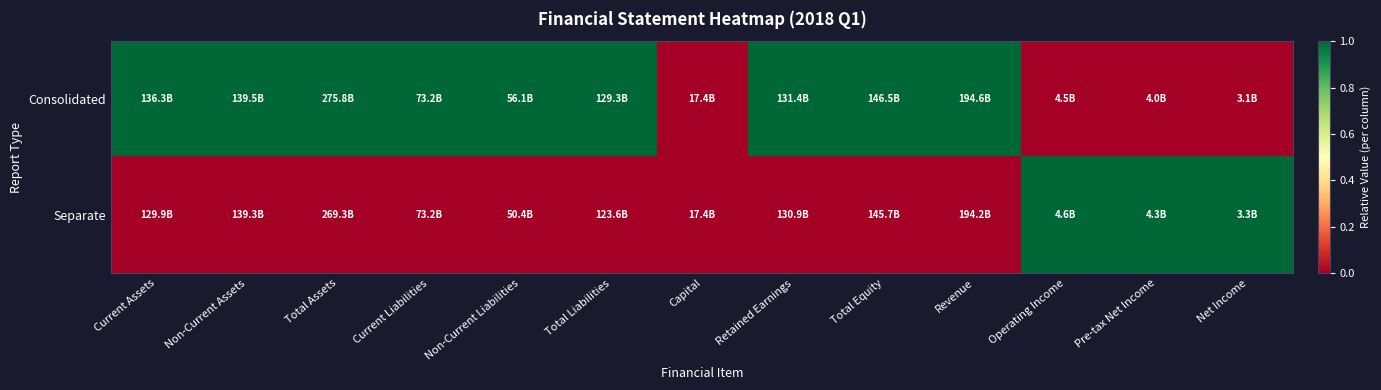

Count the number of data series in this chart.

2